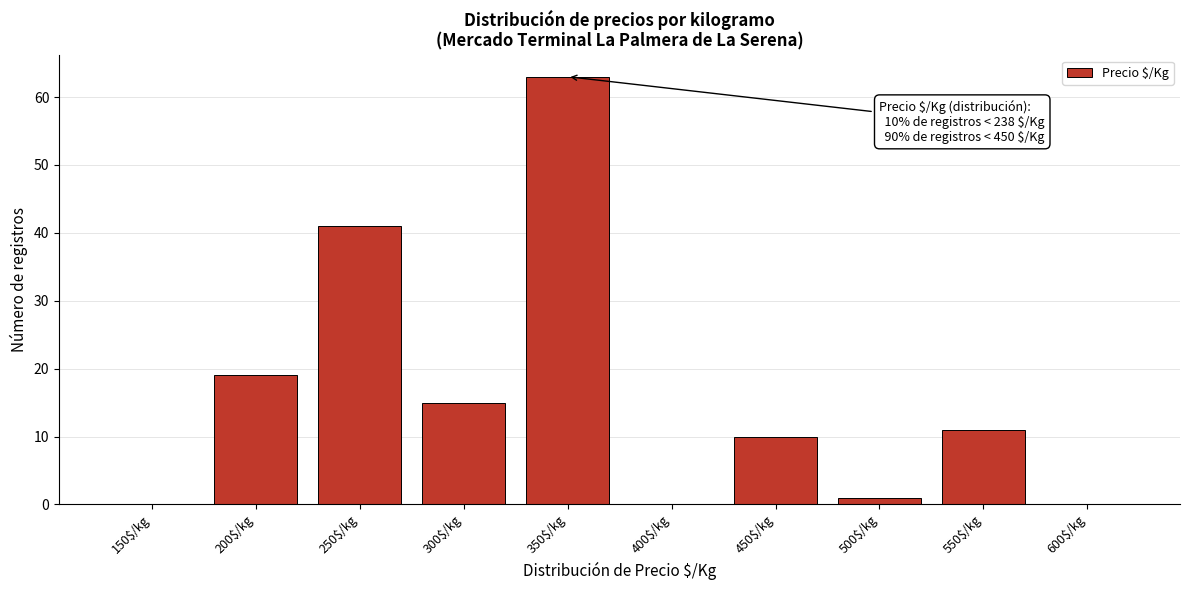

Is it true that the value at 150$/kg is 0?

True